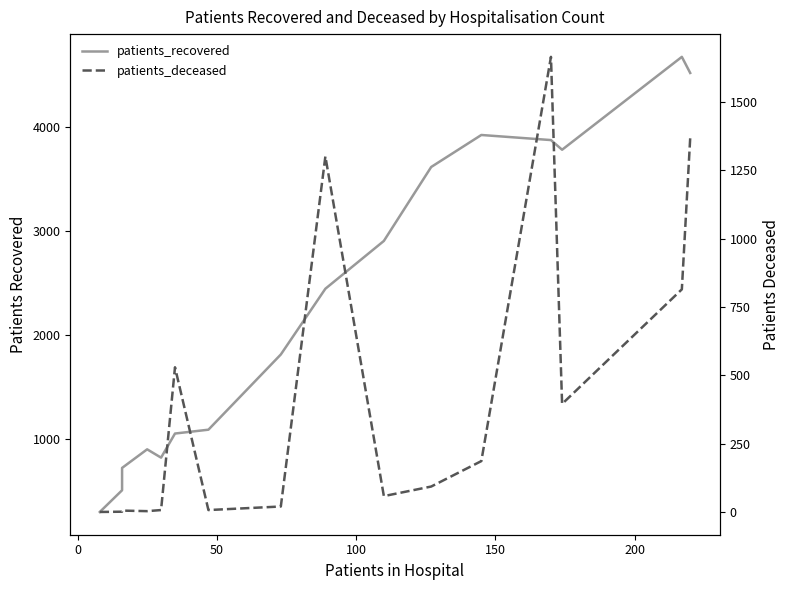

Is this an area chart (filled region under the line)?

No